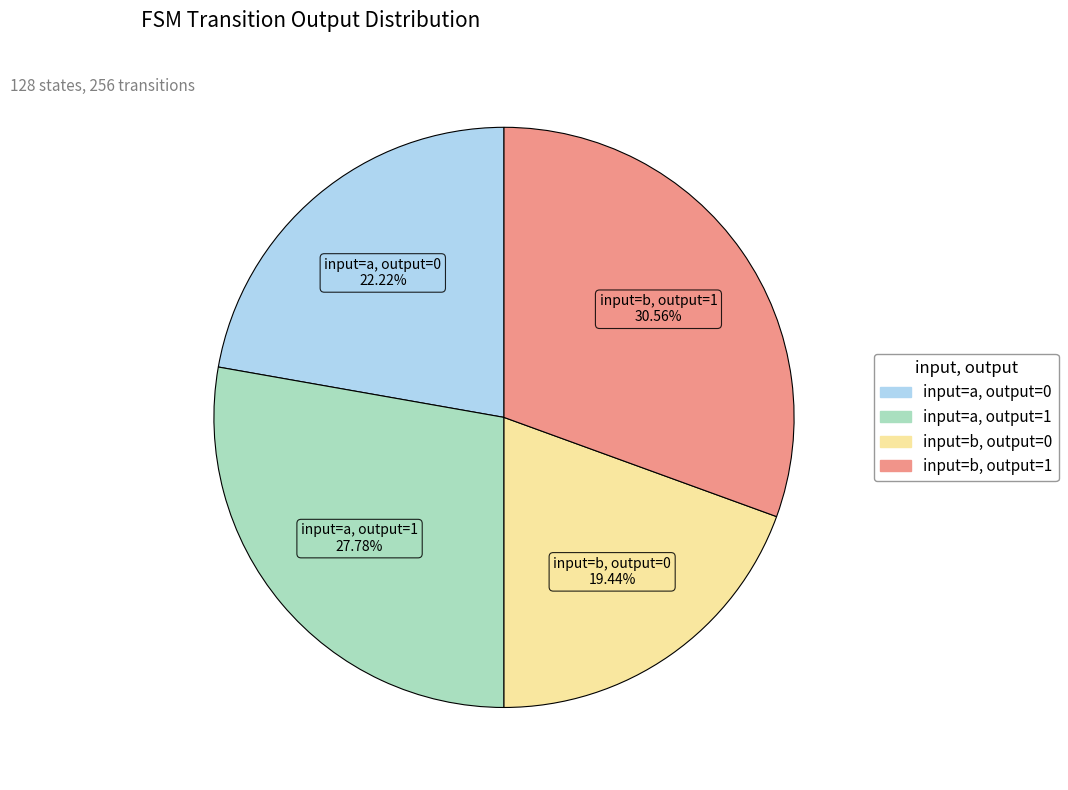

Is there a majority slice in this chart?

No